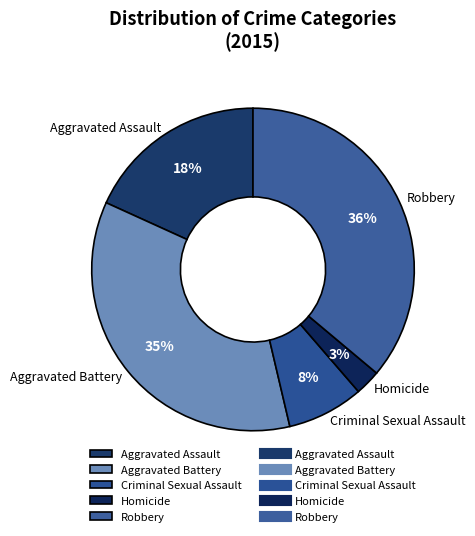

True or false: Robbery accounts for 24% of the total.

False